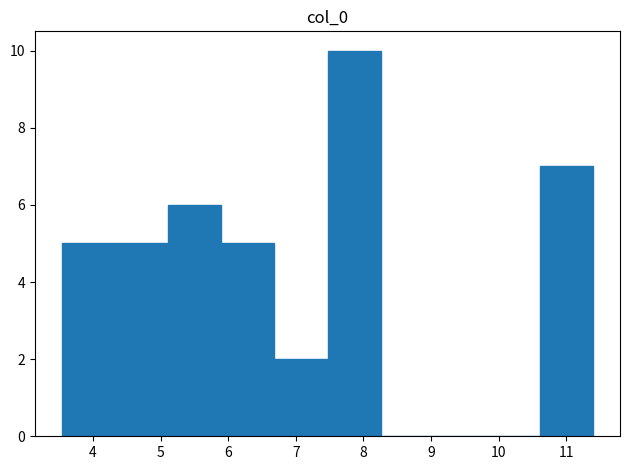

Over which range of the x-axis is the bar tallest?

7.5 to 8.3